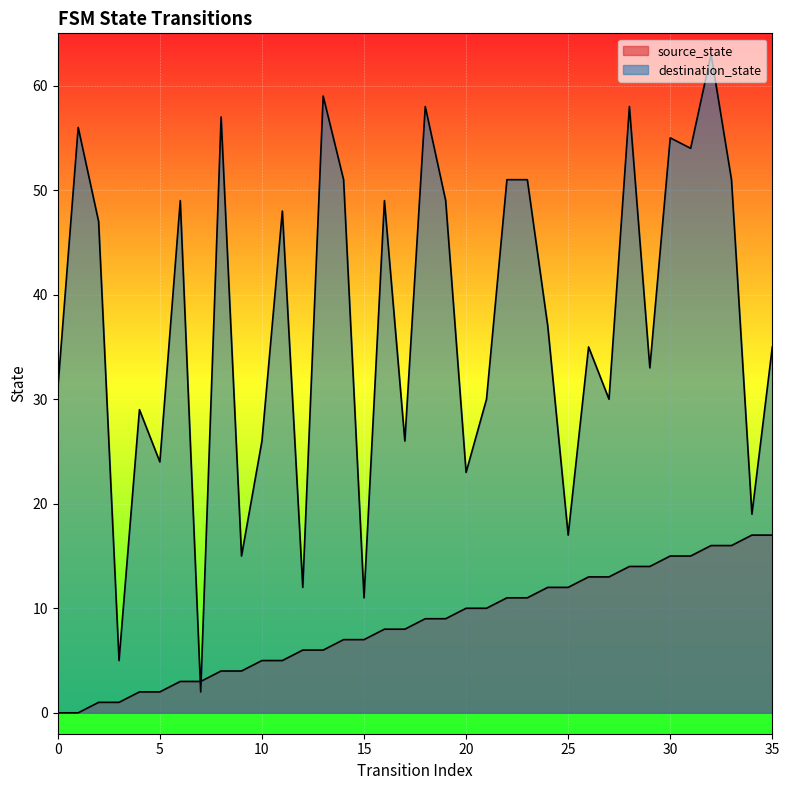

Is the value of destination_state at 14 greater than the value of source_state at 3?

Yes